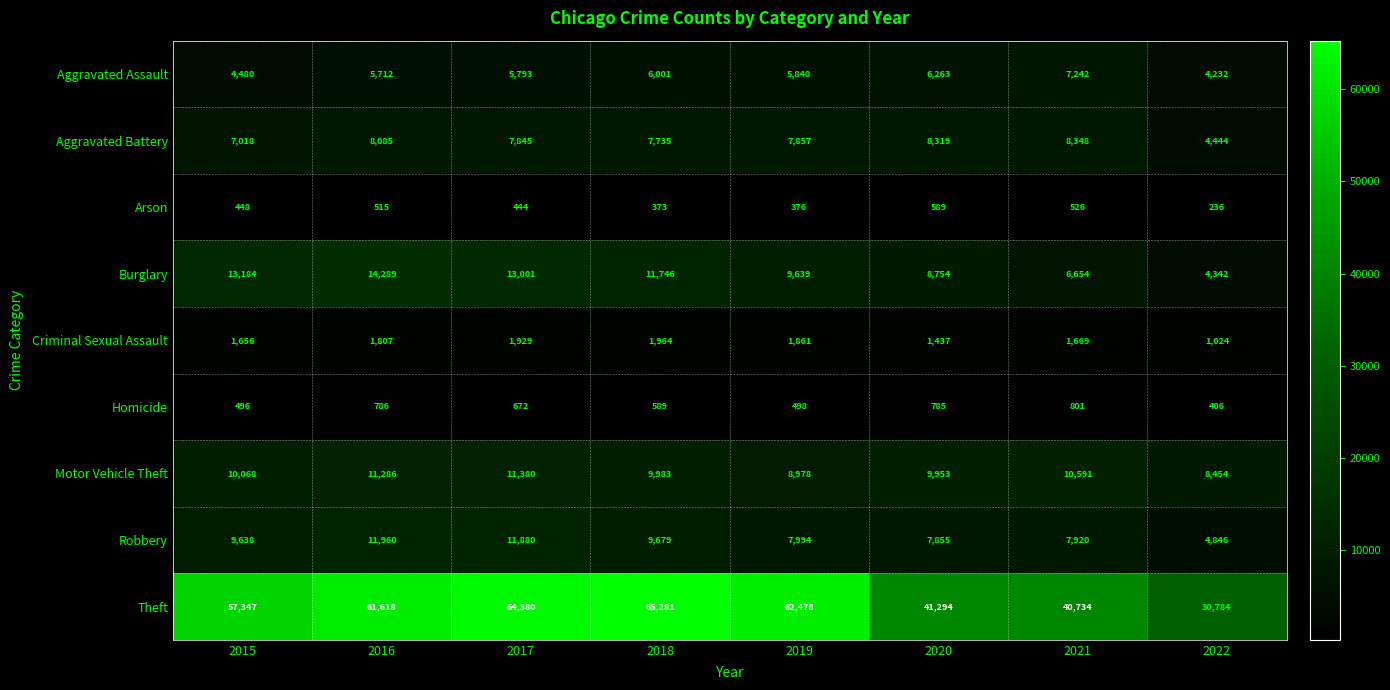

Which series has the largest range (max minus min)?

Theft